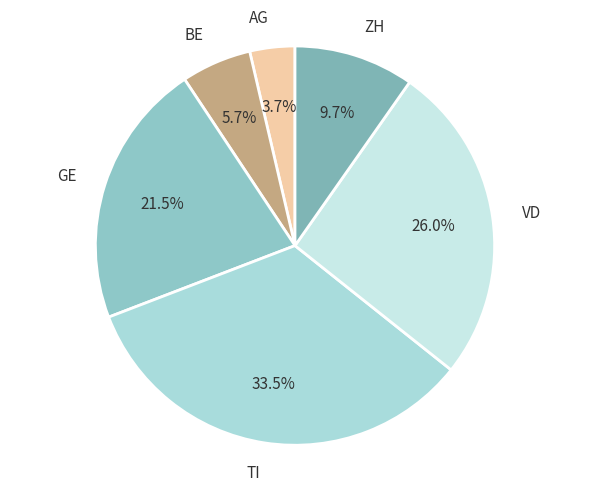

To the nearest percent, what is the average slice percentage?

17%